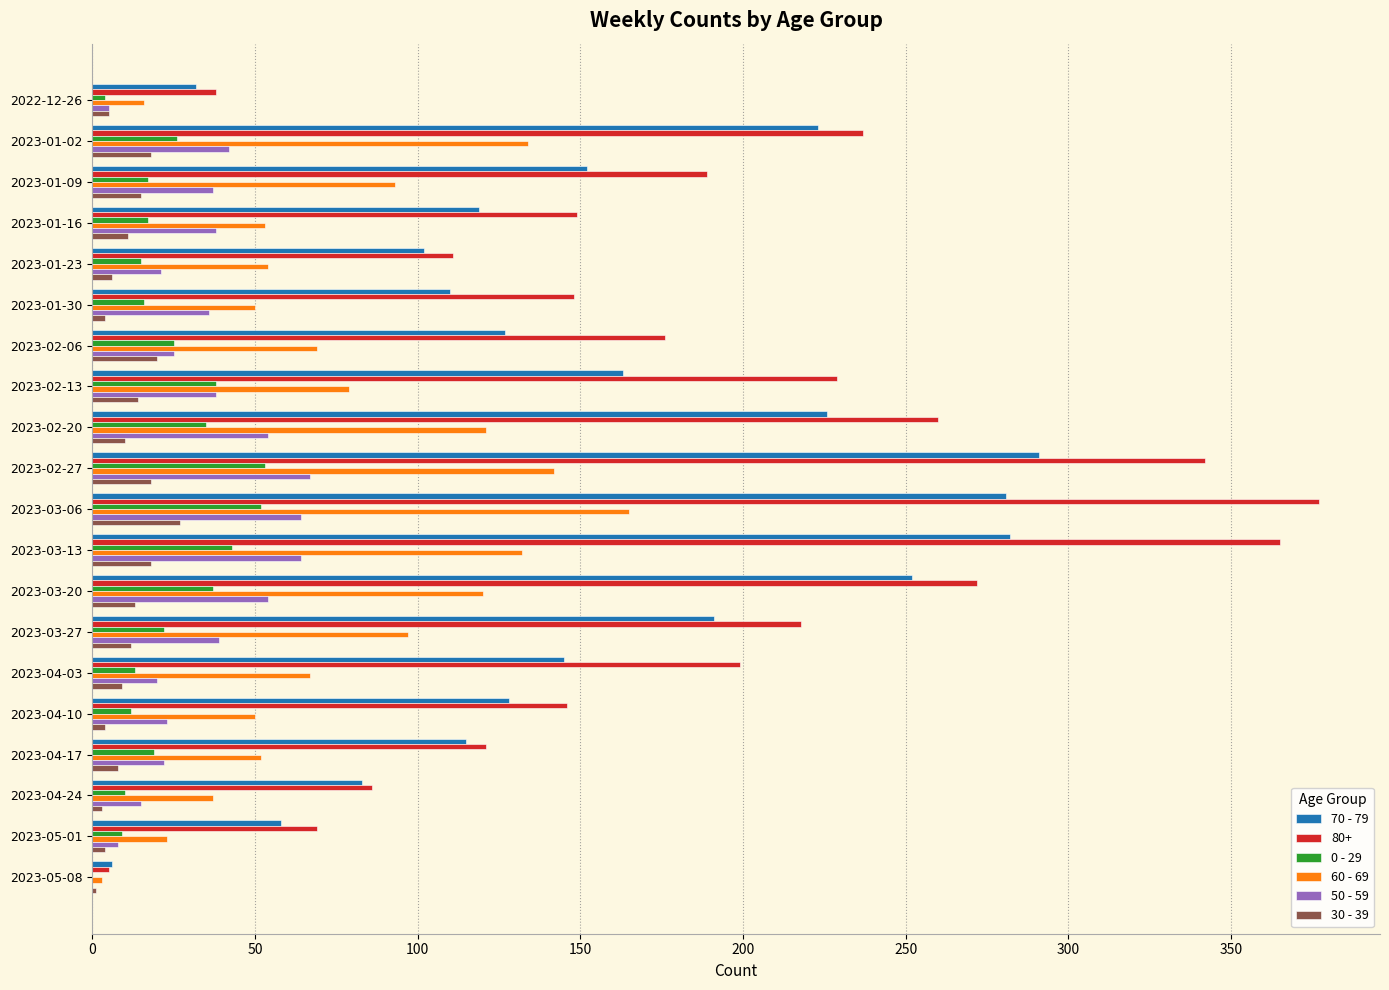

Which series has the largest total across all categories?

80+